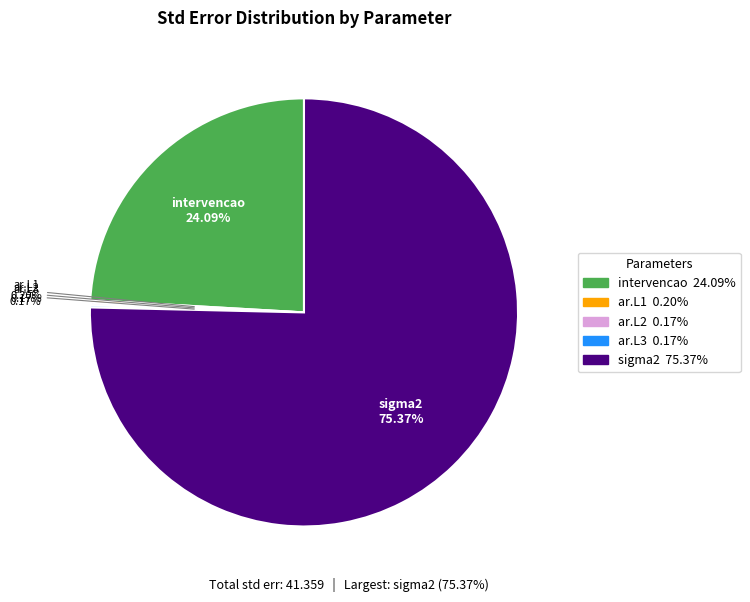

How much of the chart is everything except intervencao?

75.9%